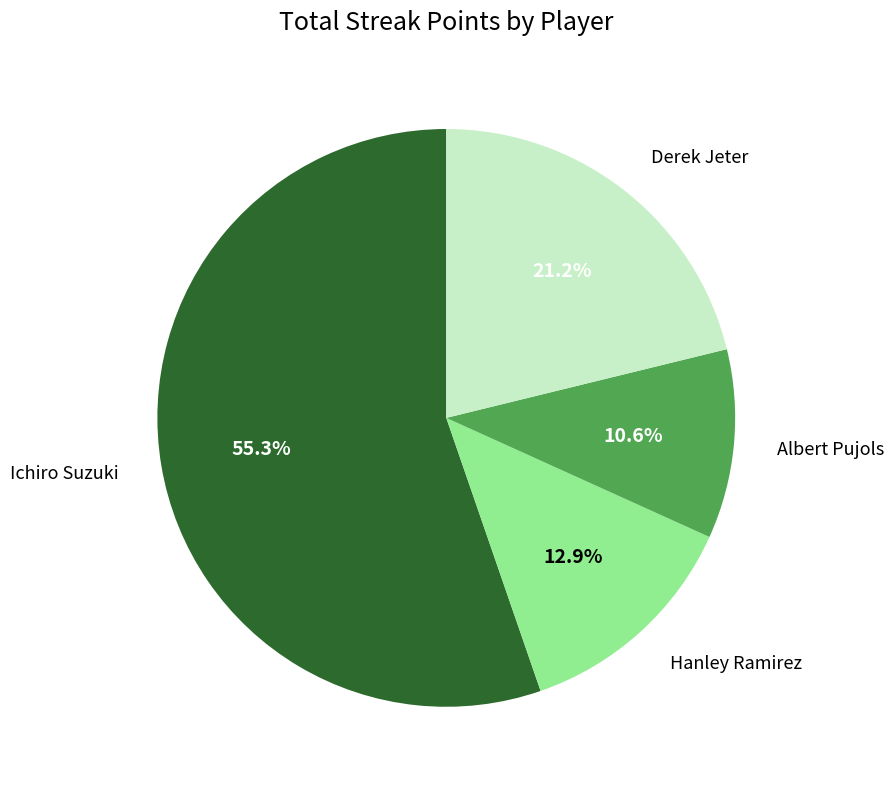

How many segments does this pie chart have?

4